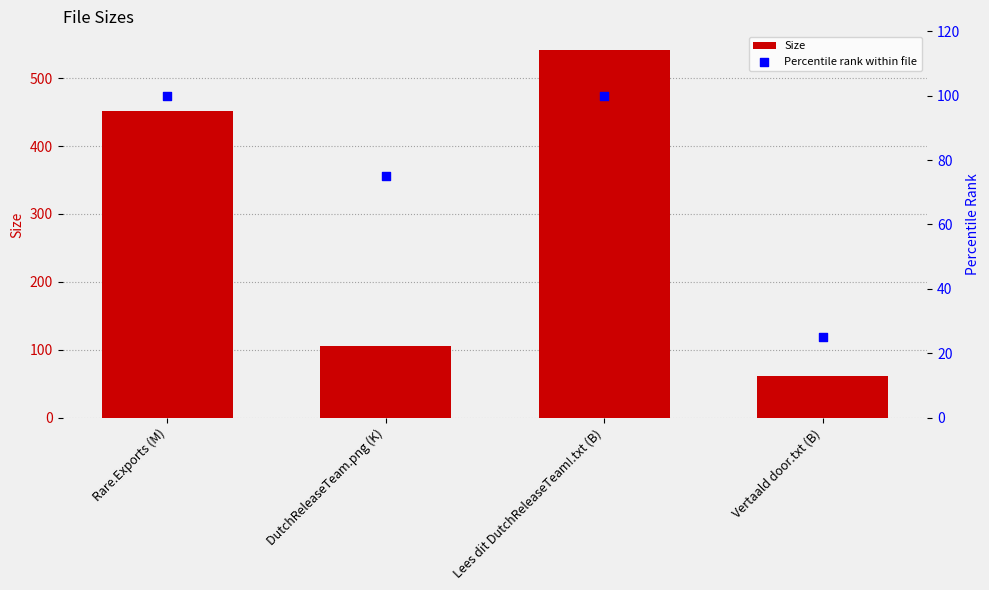

What is the total value across all series at Rare.Exports (M)?

552.0